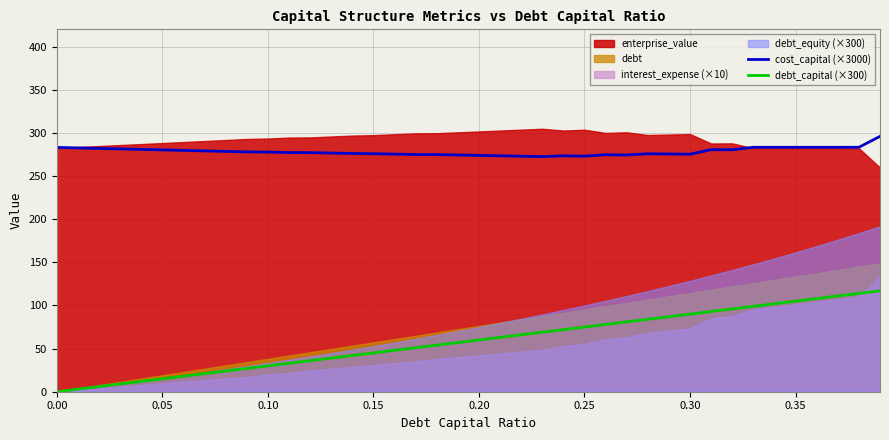

The value of debt_capital (×300) at 0.15 is 24.3. True or false?

False